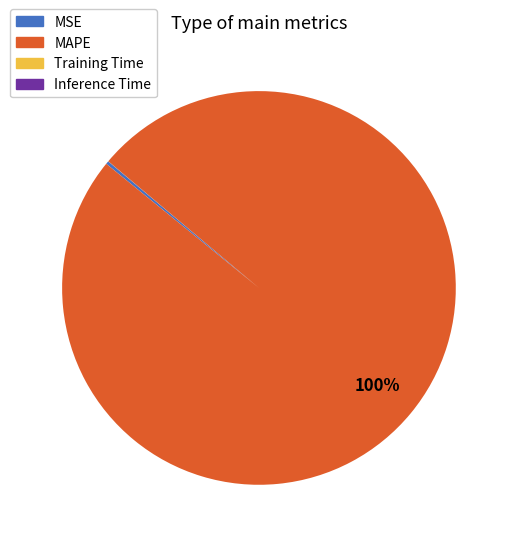

What percentage is the MAPE slice, to the nearest percent?

100%